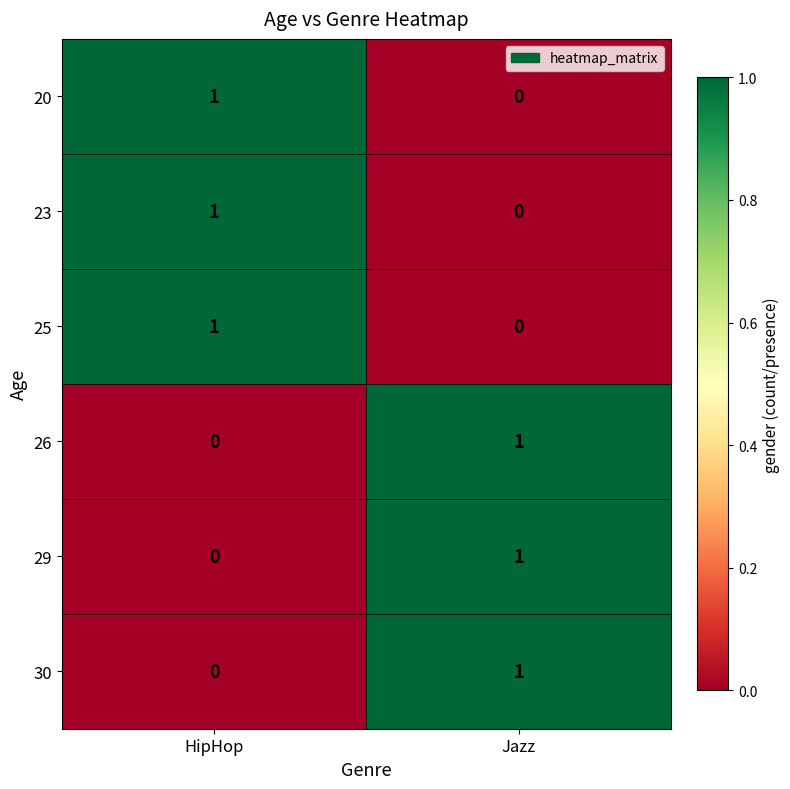

Where is 30 nearest to the value 0?

HipHop